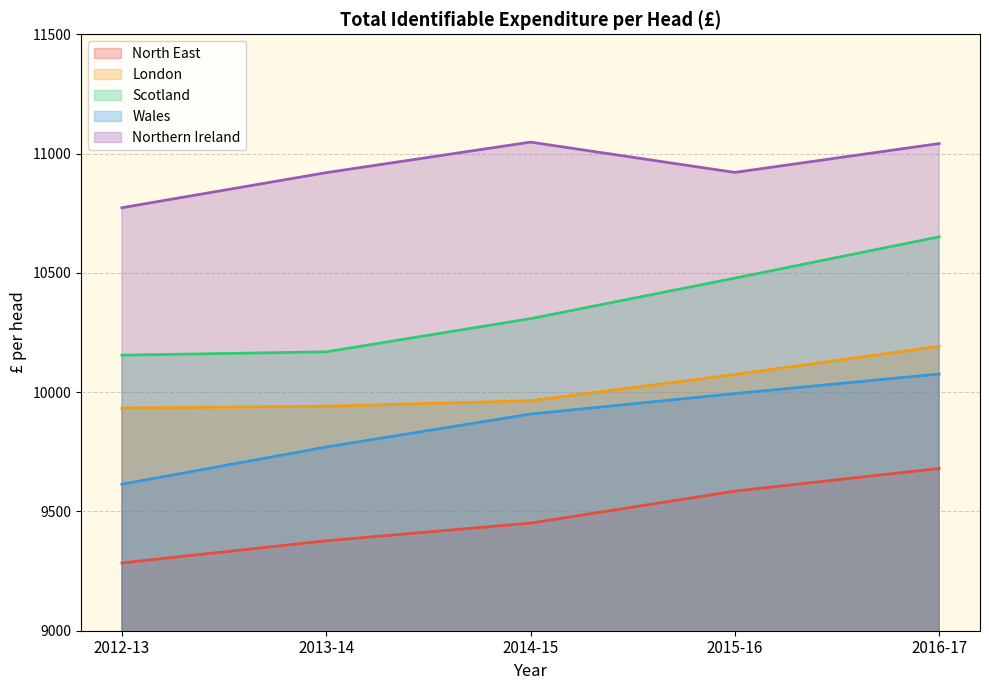

Which series has the largest total across all categories?

Northern Ireland